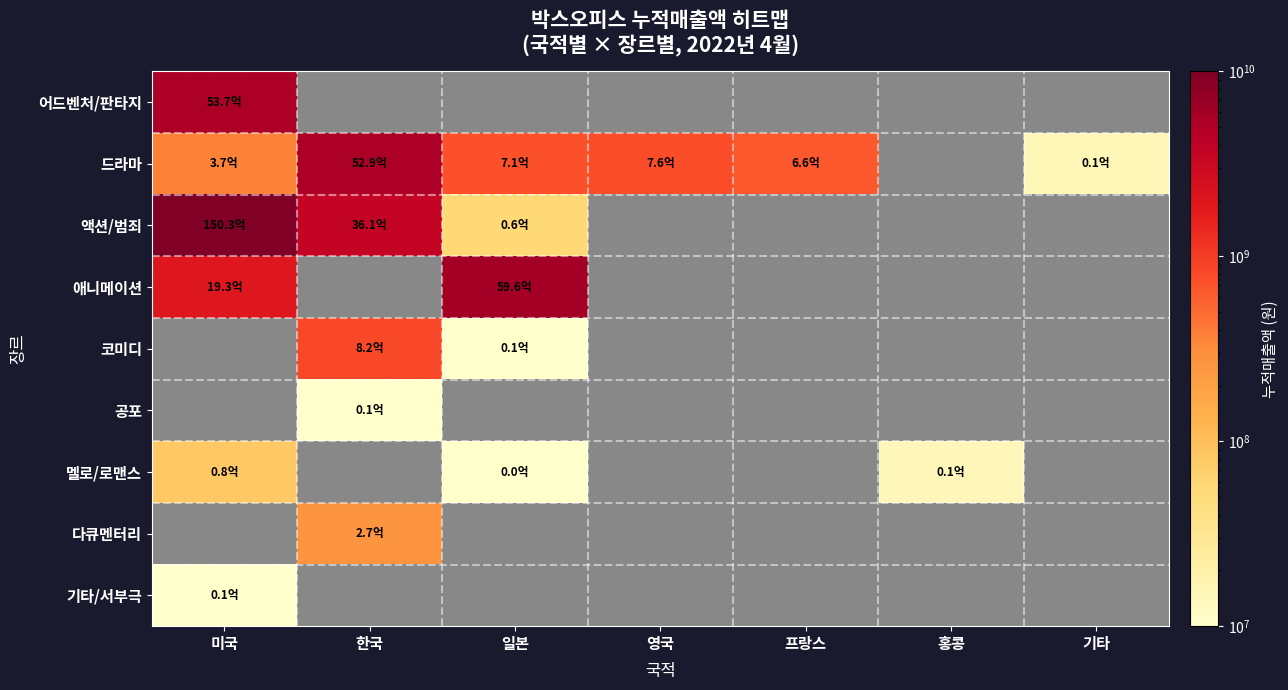

At which label is 애니메이션 closest to 3943320345?

미국